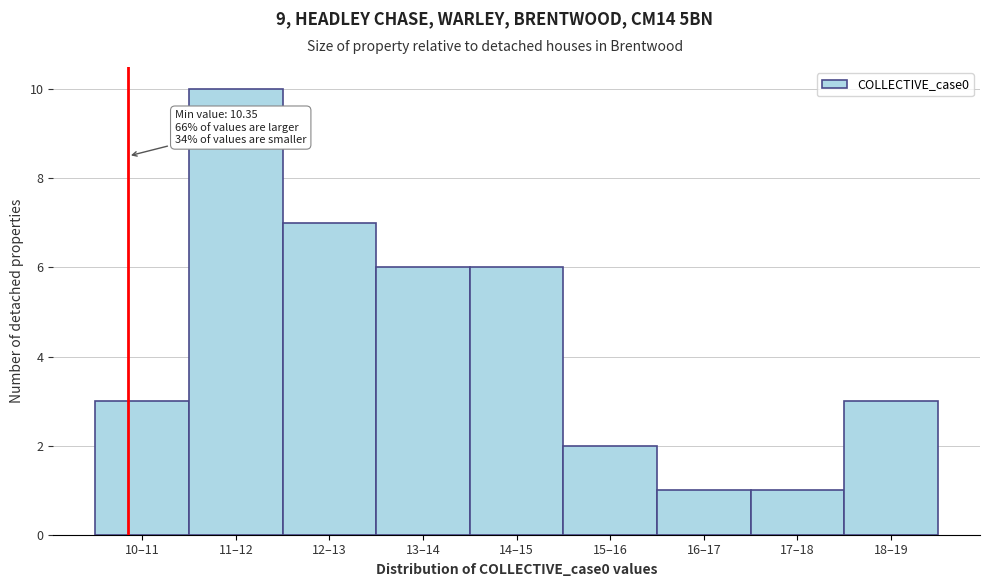

Reading right to left, extract all data points from this chart.

3	1	1	2	6	6	7	10	3